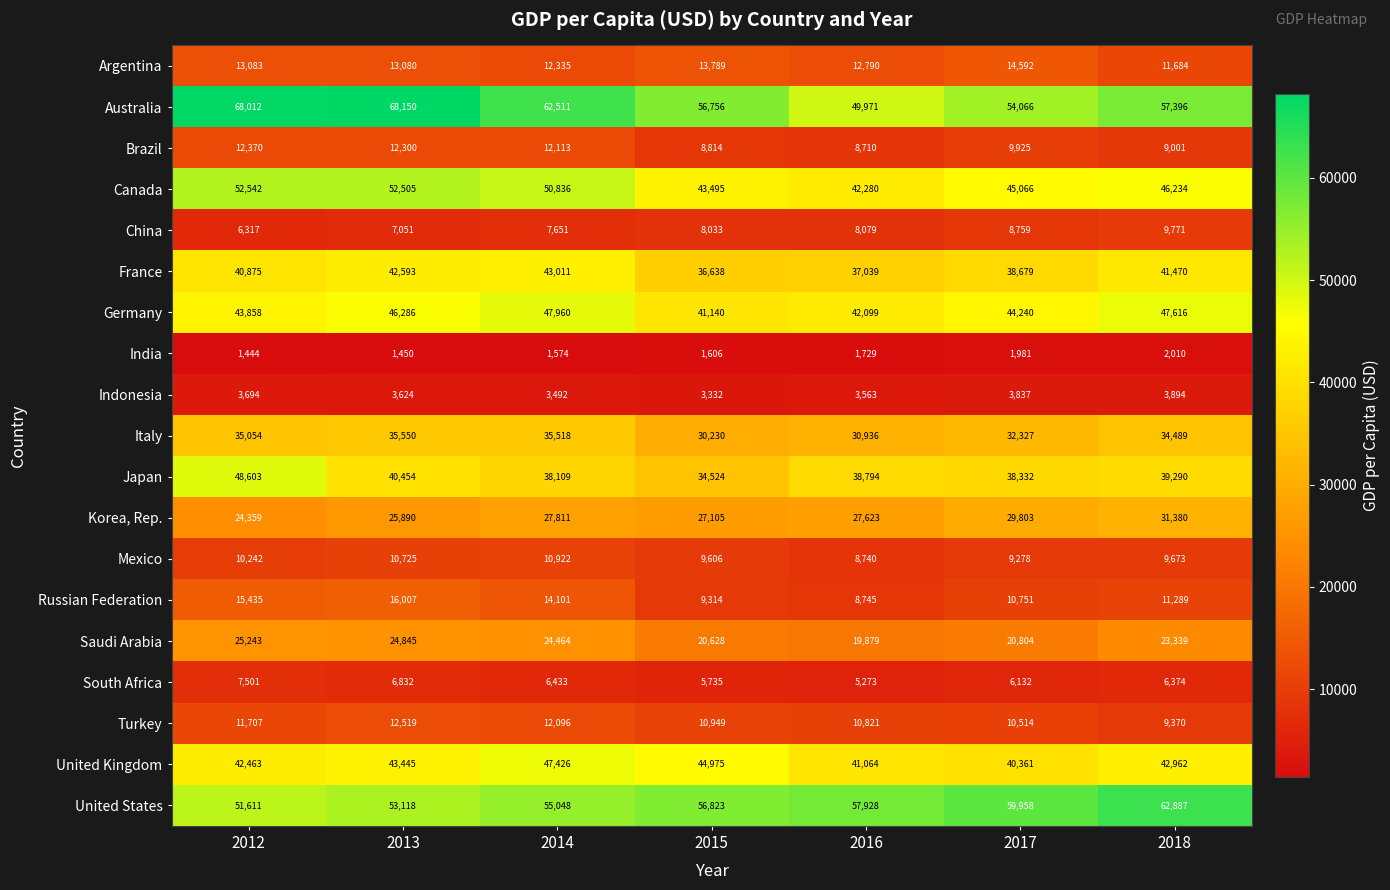

Rank the series by their maximum value, from highest to lowest.

Australia, United States, Canada, Japan, Germany, United Kingdom, France, Italy, Korea, Rep., Saudi Arabia, Russian Federation, Argentina, Turkey, Brazil, Mexico, China, South Africa, Indonesia, India